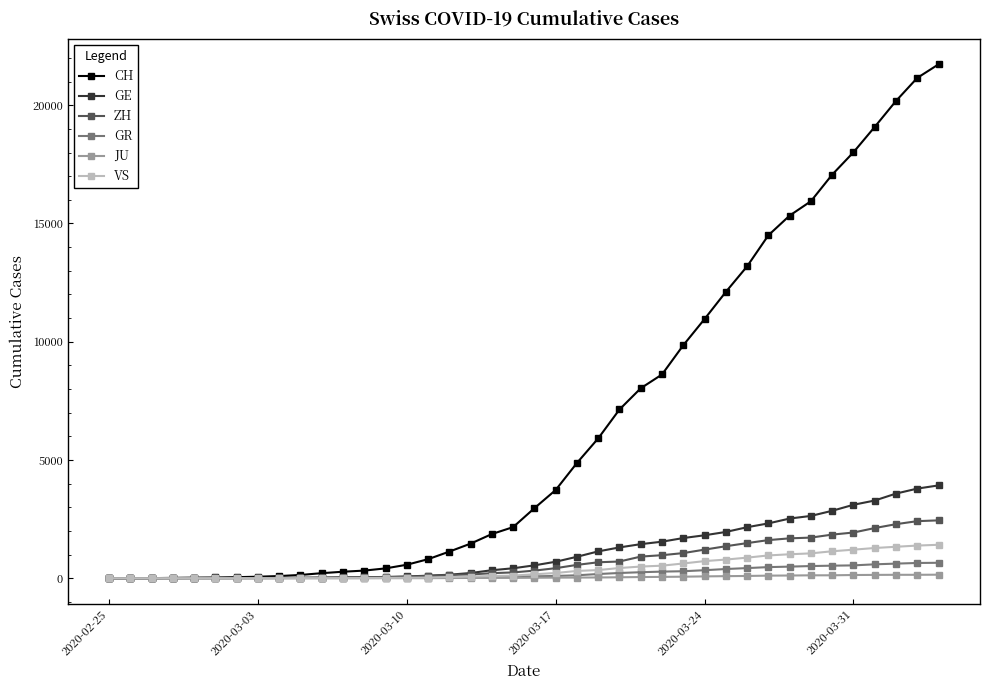

How many distinct data groups are displayed?

6